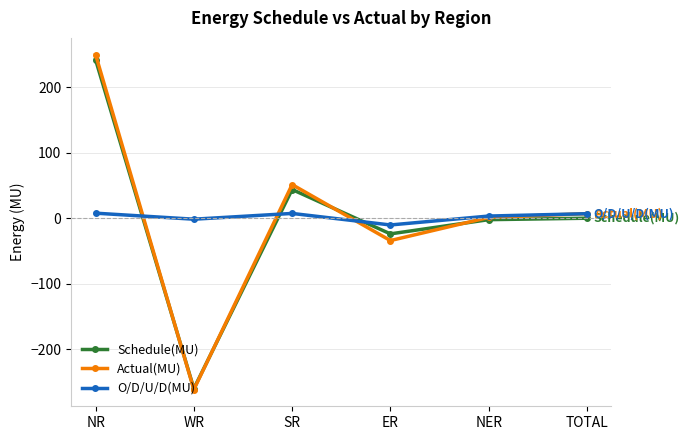

Read the Schedule(MU) value at WR.

-259.9